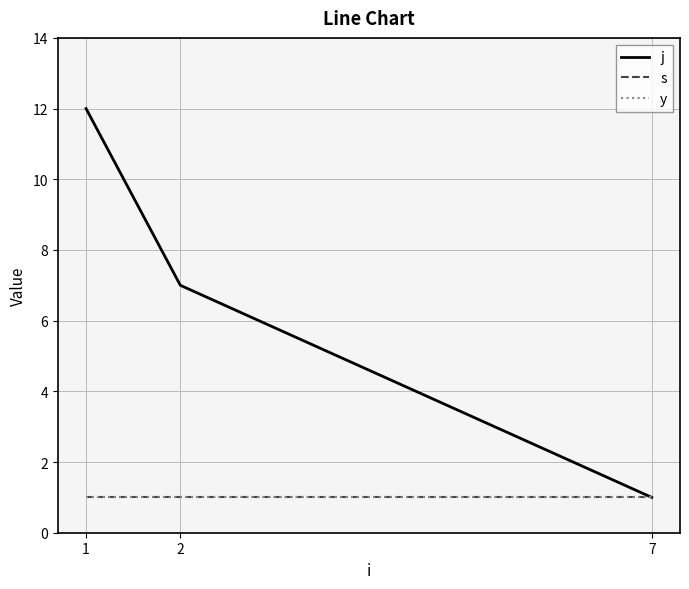

What is the sum of all j values?

20